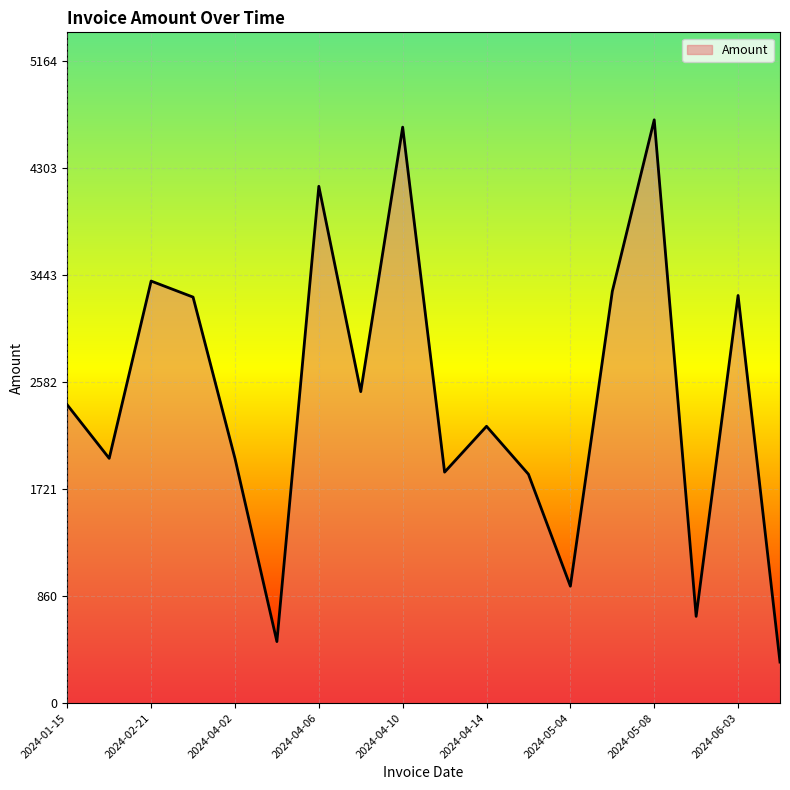

What is the minimum value shown in the chart?

330